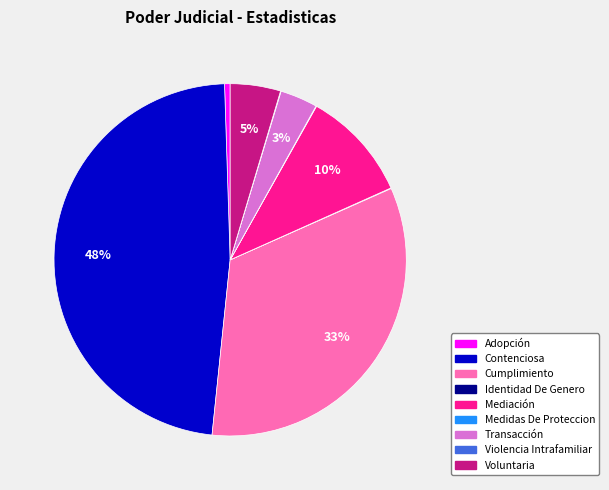

To the nearest percent, what is the difference between the largest and smallest slice percentages?

48%